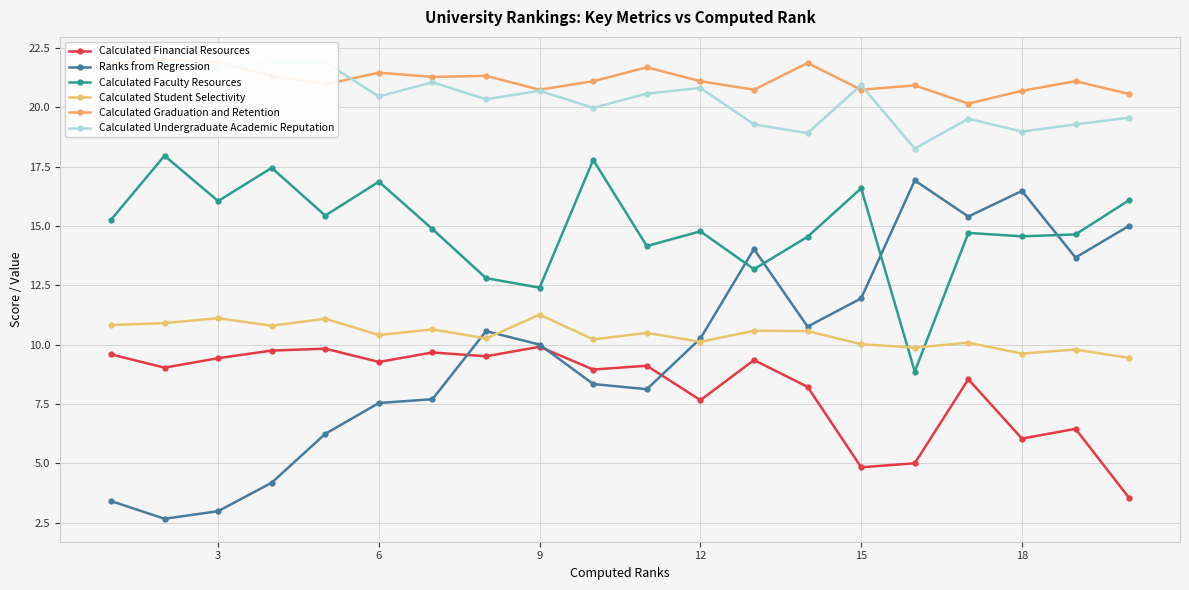

True or false: Calculated Undergraduate Academic Reputation and Calculated Student Selectivity intersect in this chart.

False